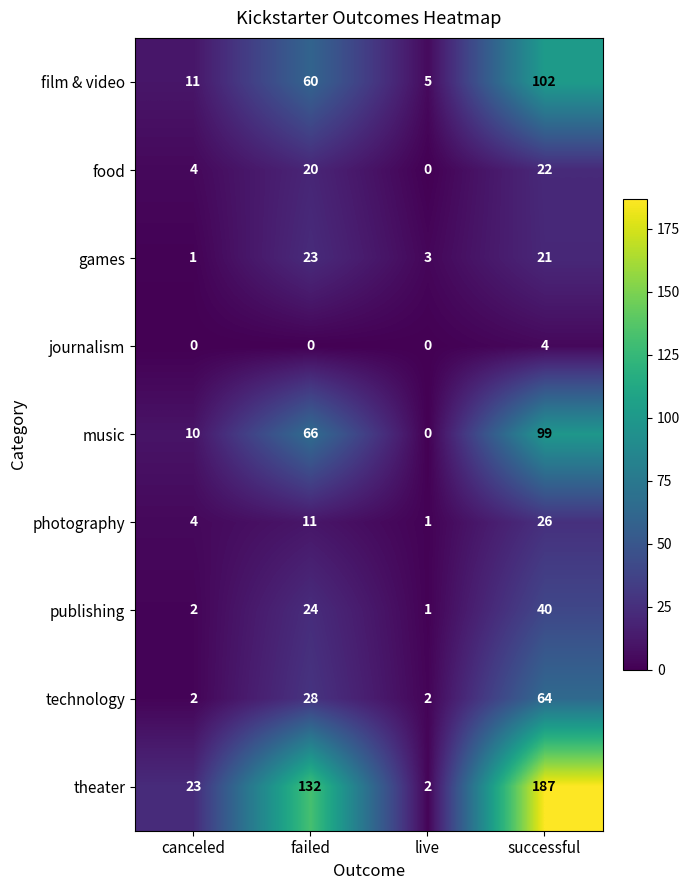

At which category is the sum across all series the highest?

successful